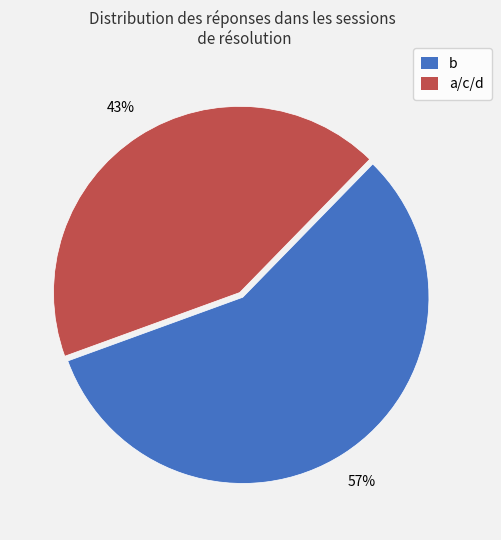

How many slices are in this pie chart?

2